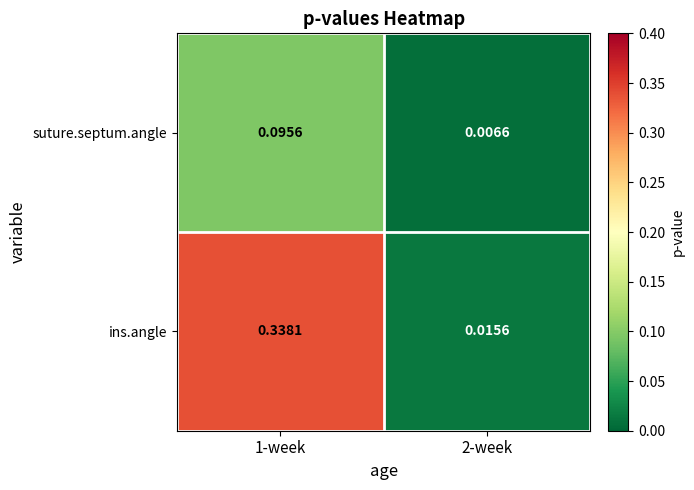

Which series has the largest range (max minus min)?

ins.angle